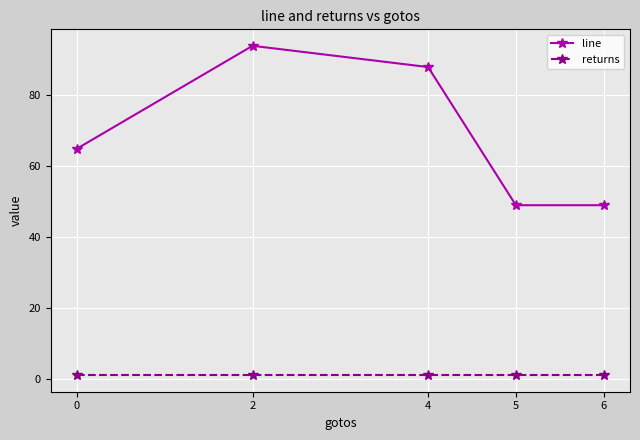

How many values in the line series are below 64?

2